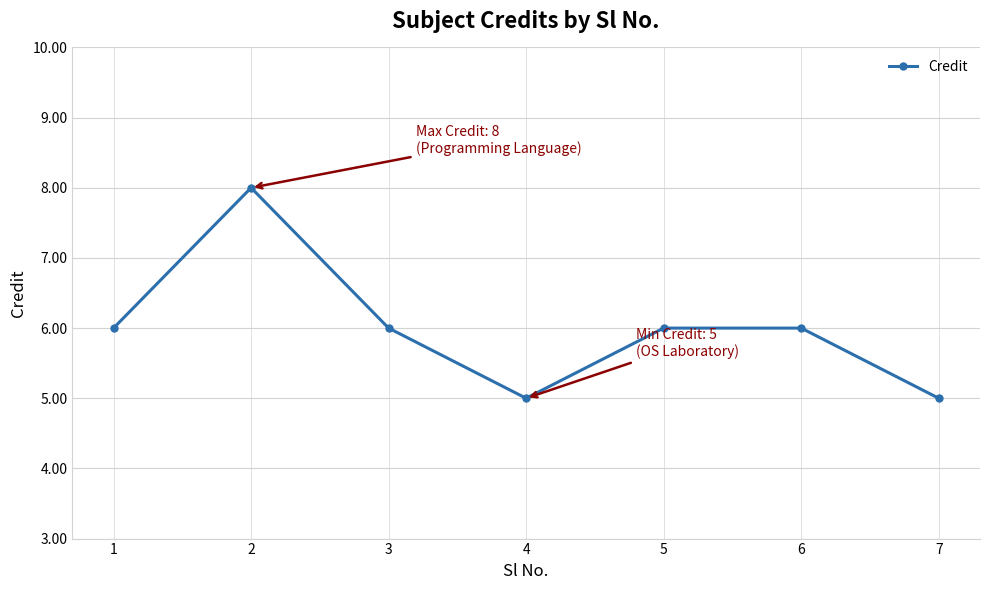

How many points are lower than both their immediate neighbors (excluding endpoints)?

1